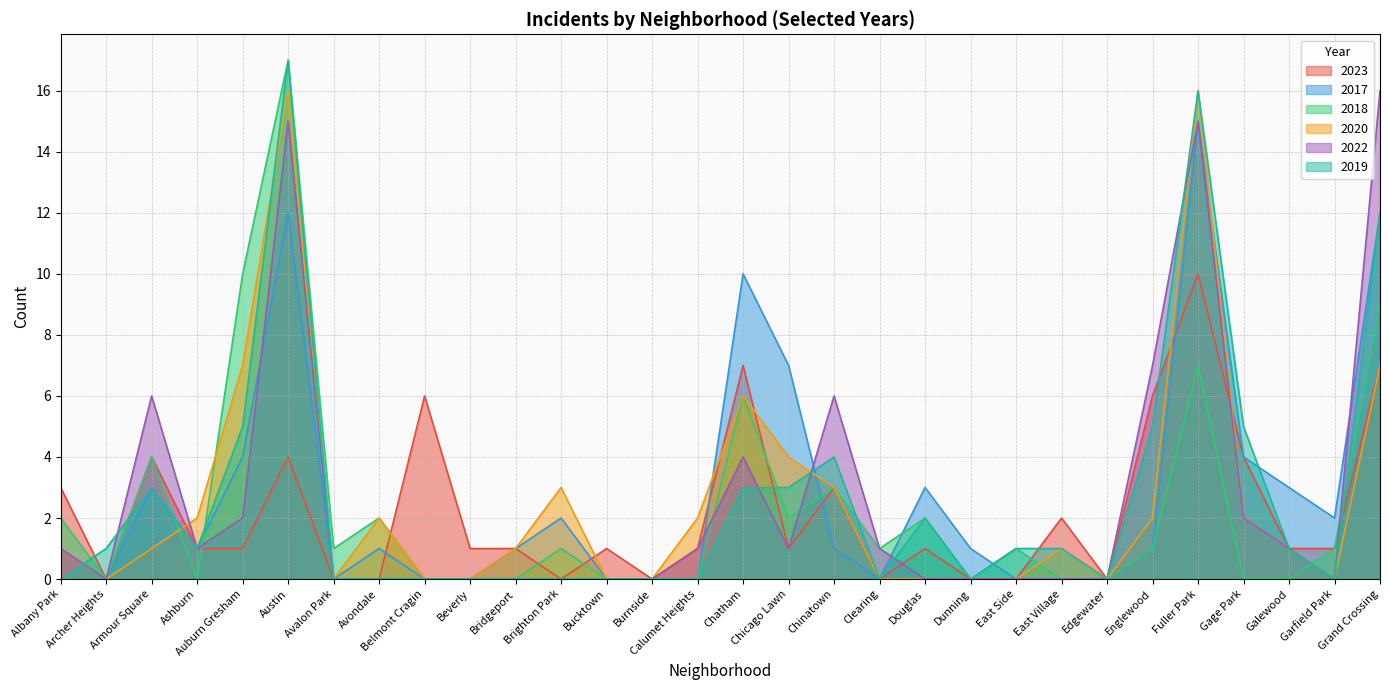

The value of 2023 at Burnside is 0. True or false?

True